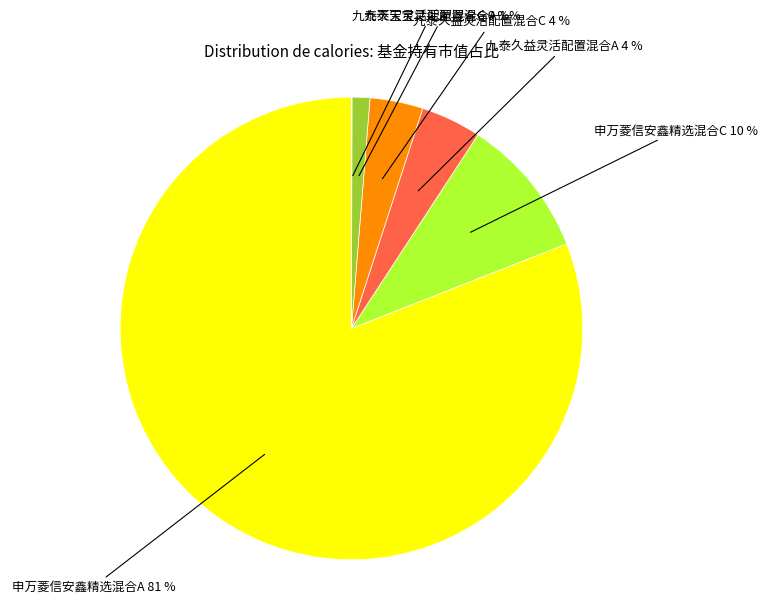

What is the largest slice in the pie chart?

申万菱信安鑫精选混合A